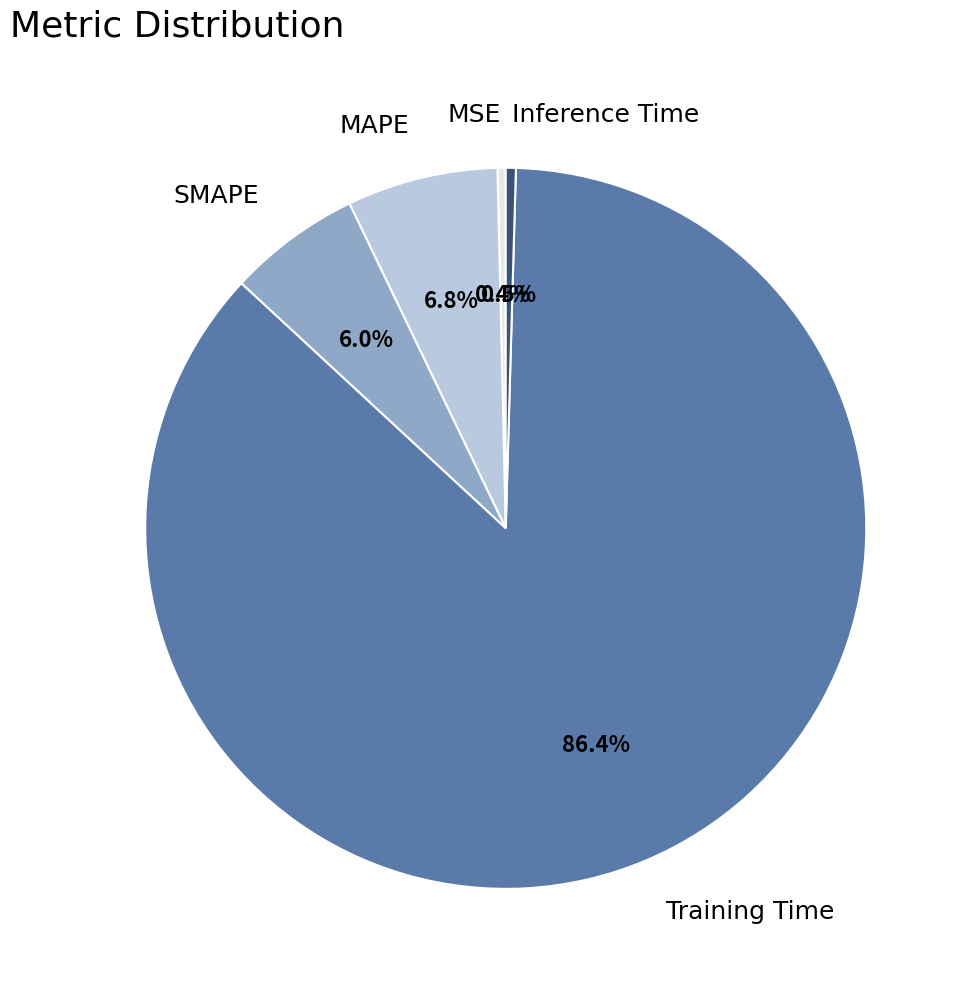

What portion of the pie excludes MAPE?

93.2%